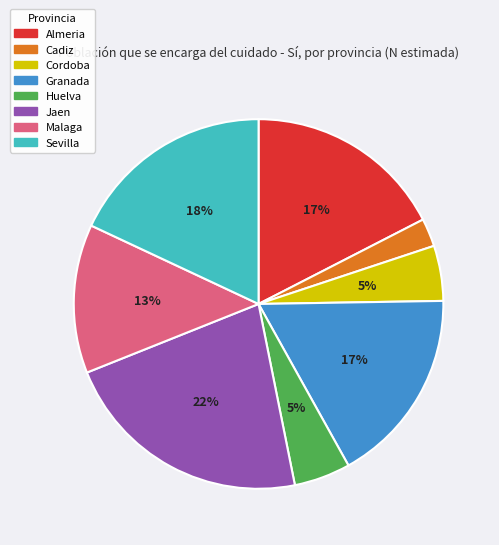

Is Granada the majority of the pie?

No